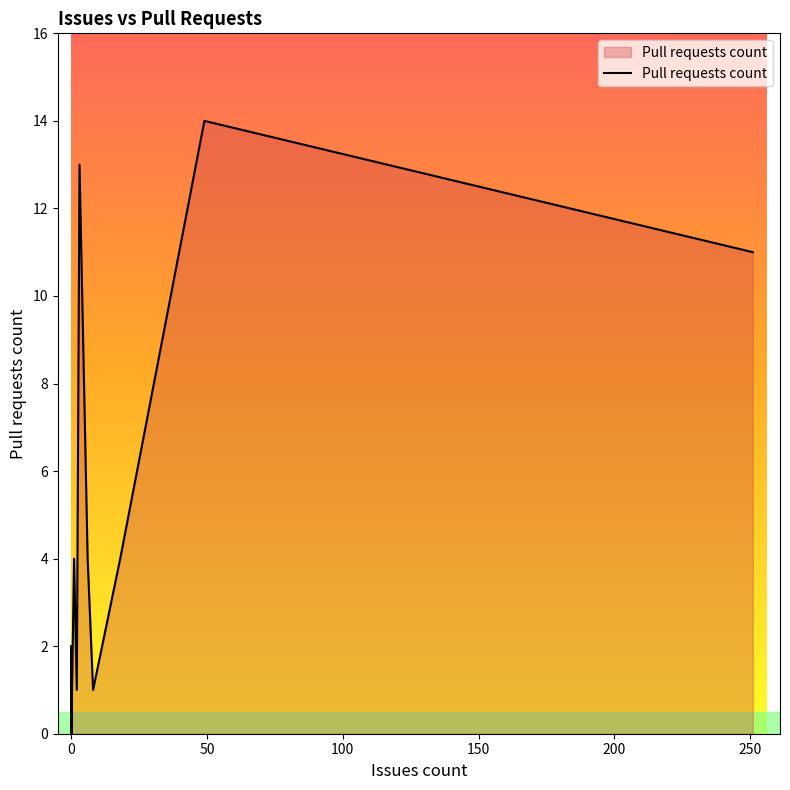

What is the maximum value shown in the chart?

14